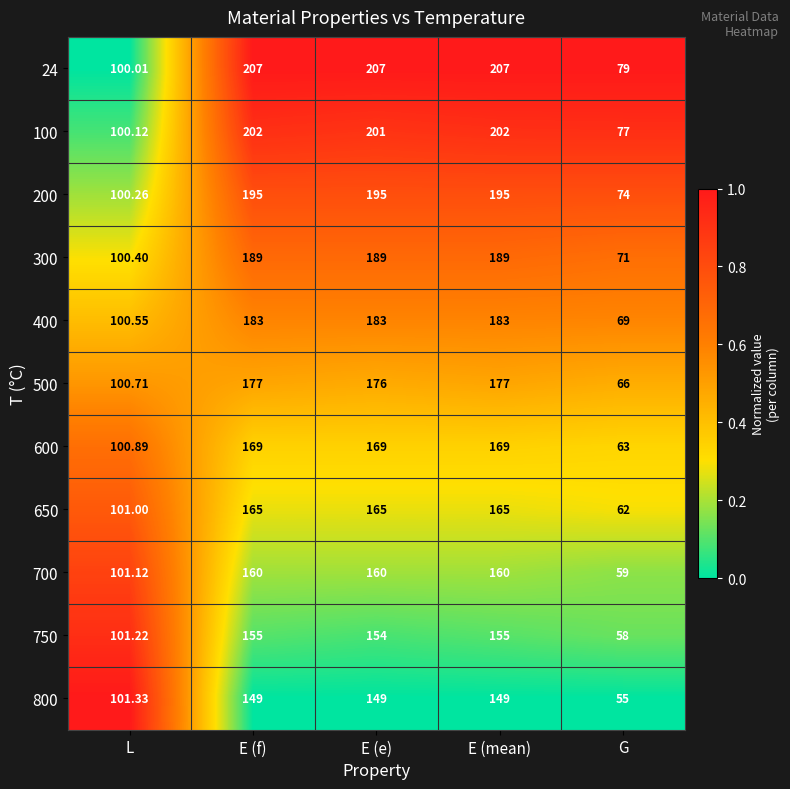

Is the value of 500 at L greater than the value of 700 at L?

No